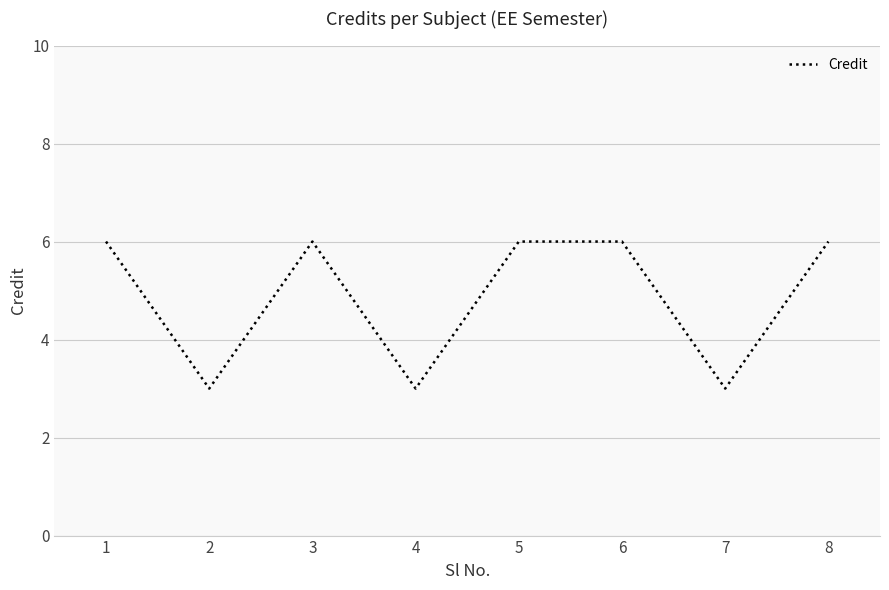

Count the values in the range 3 to 6.

8